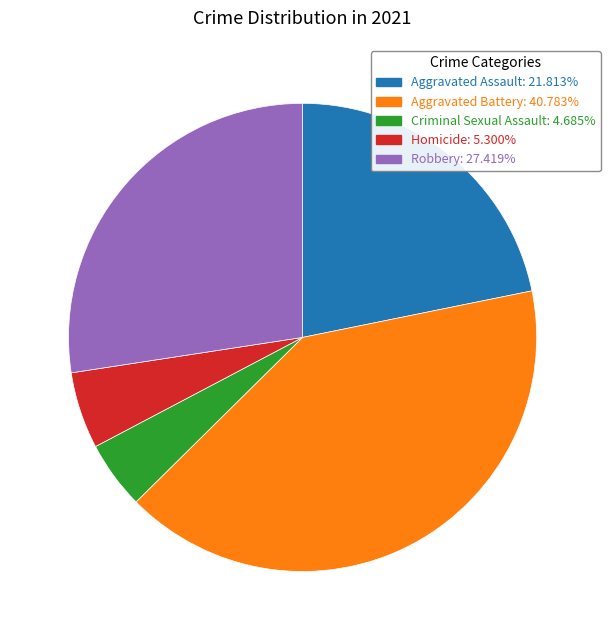

Is Criminal Sexual Assault the majority of the pie?

No